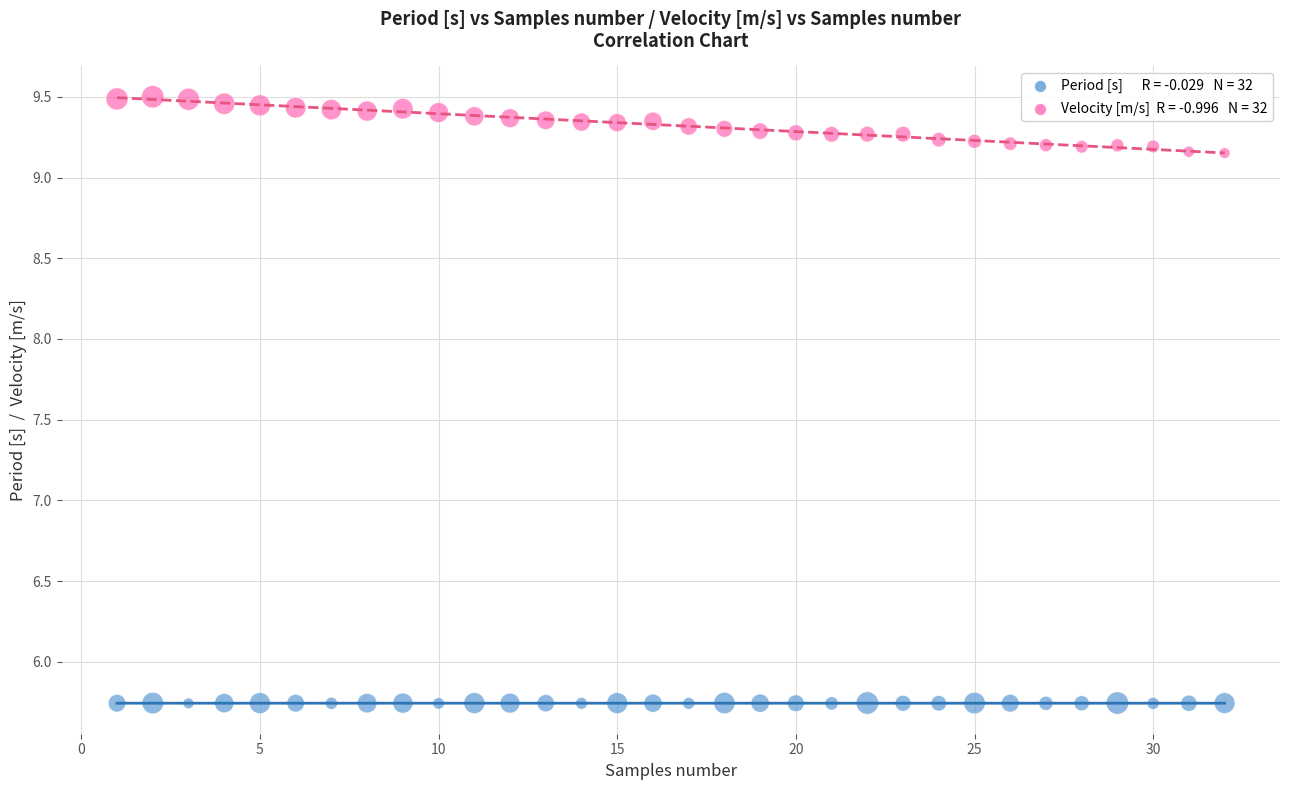

Across all data points, what is the range of X values (max minus min)?

31.0